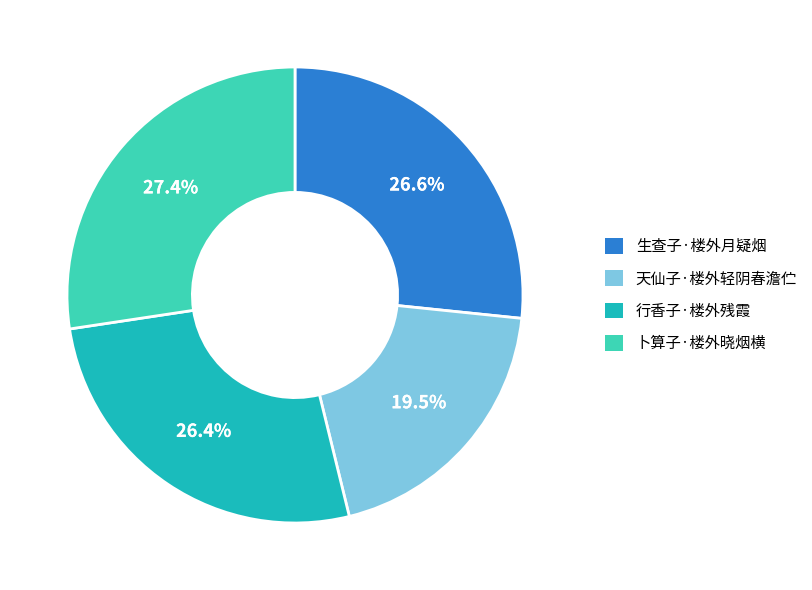

Which category has the smallest portion of the pie?

天仙子·楼外轻阴春澹伫